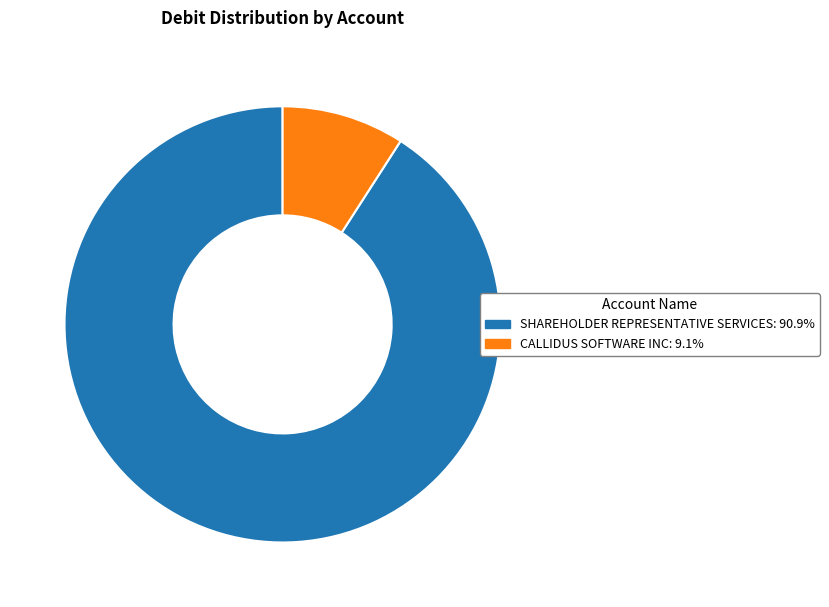

Rank the categories by value from highest to lowest.

SHAREHOLDER REPRESENTATIVE SERVICES, CALLIDUS SOFTWARE INC